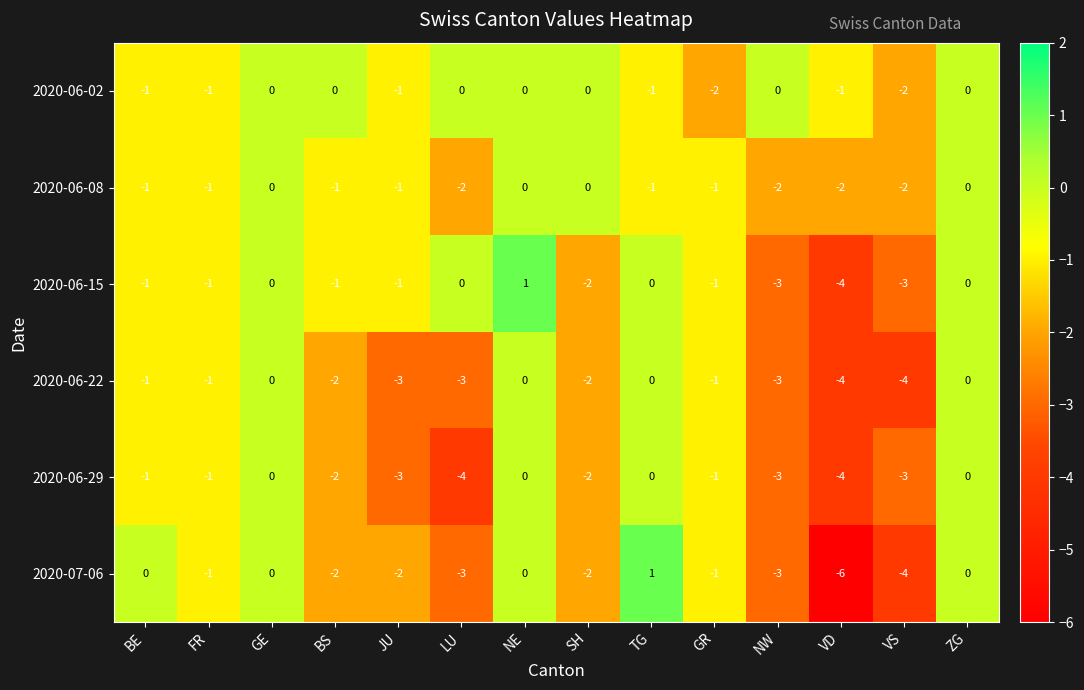

What is the minimum value shown in the chart?

-6